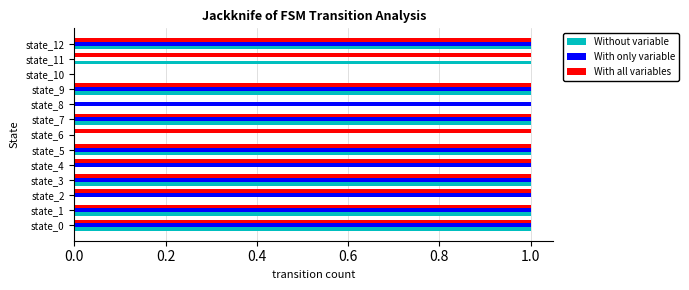

Count the number of data series in this chart.

3